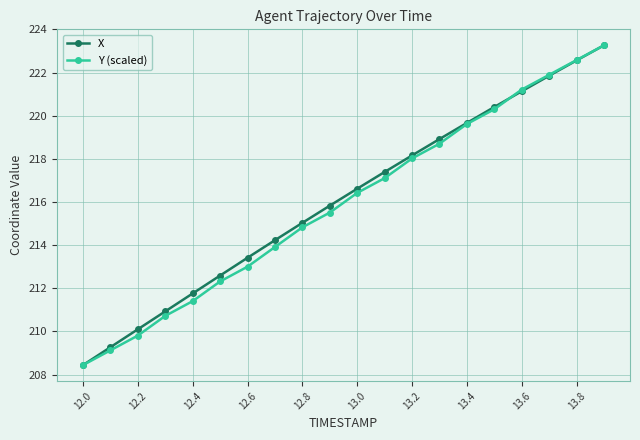

What is the smallest value displayed?

208.4